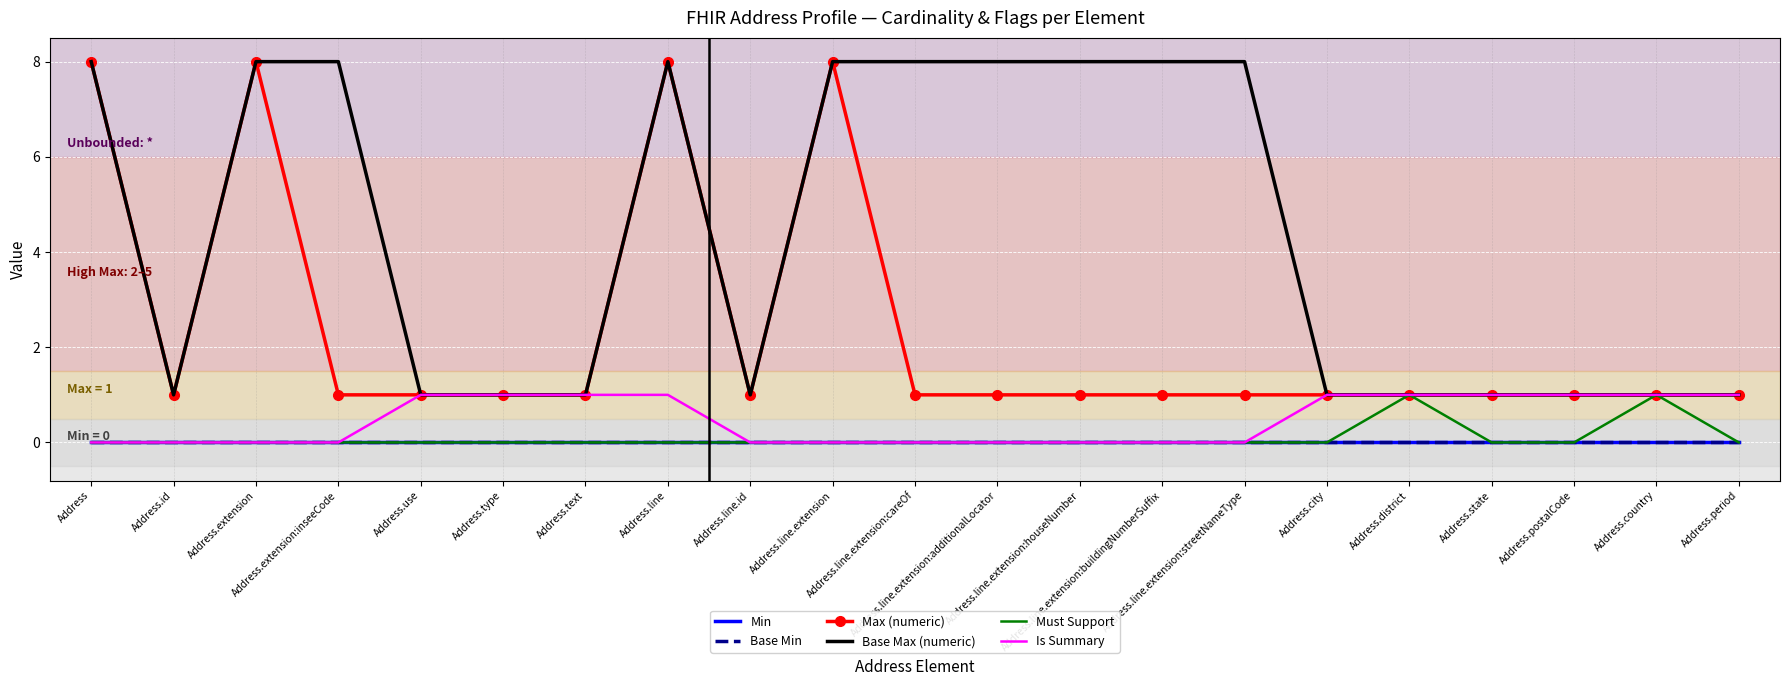

Which series has the largest total across all categories?

Base Max (numeric)